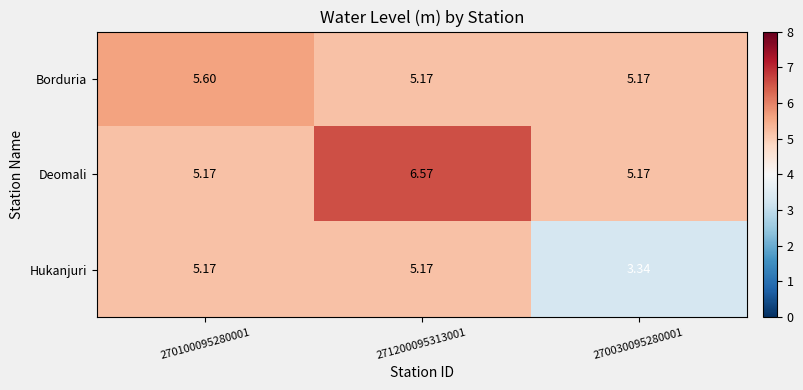

Which series has the largest range (max minus min)?

Hukanjuri